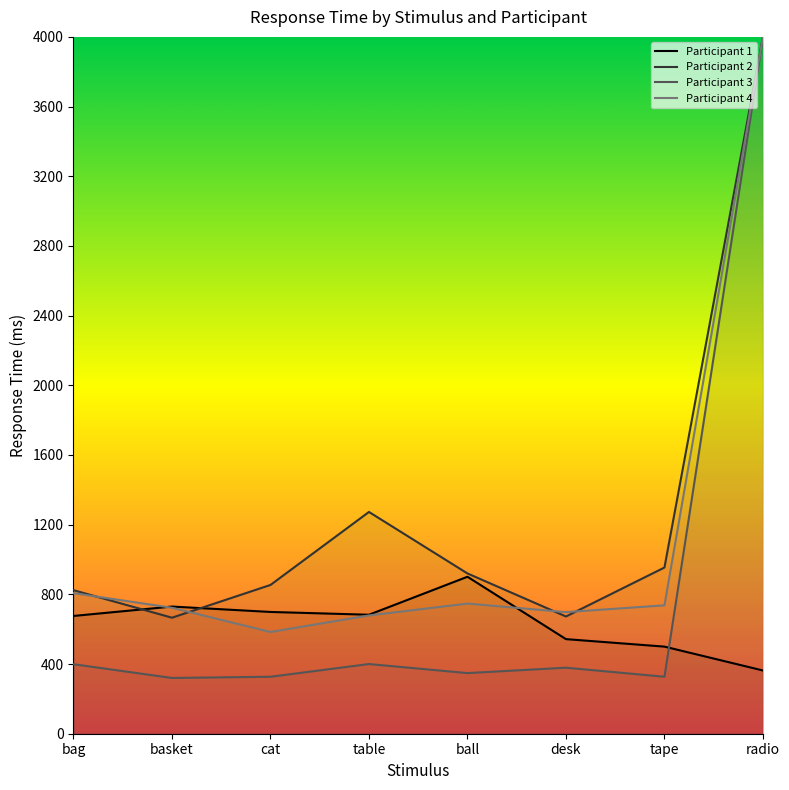

What is the sum of the Participant 1 values at ball and basket?

1631